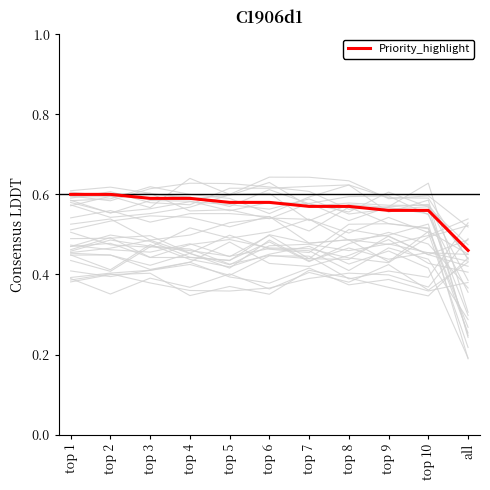

True or false: there are more than 0 points higher than both neighbors.

False